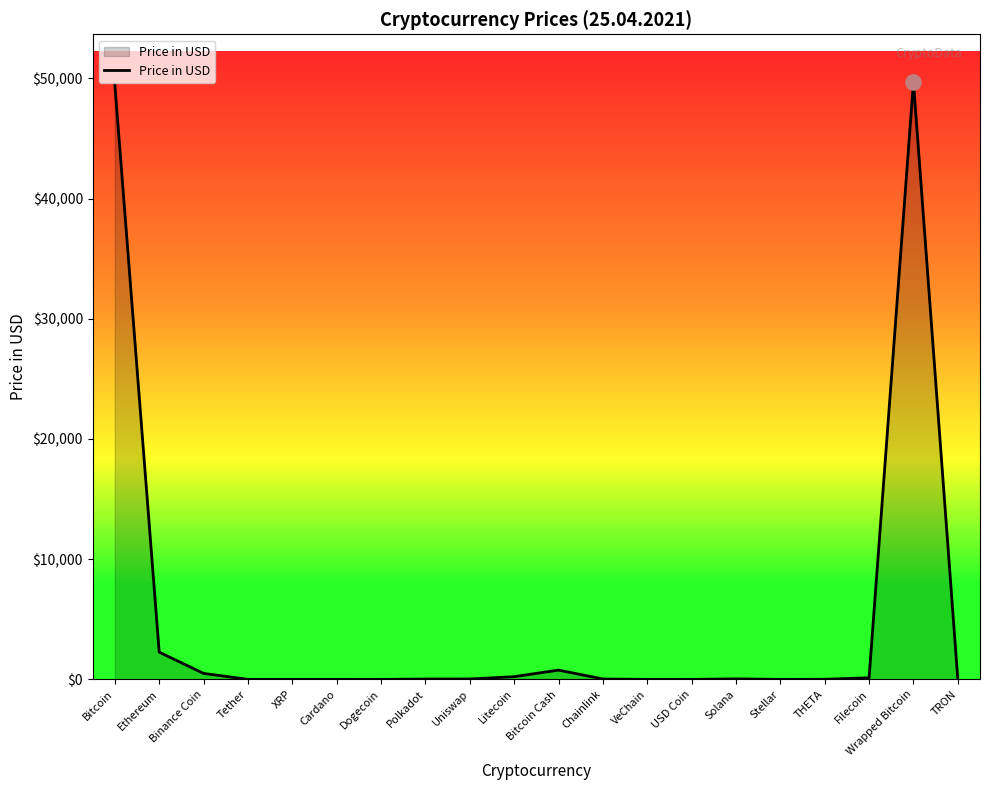

Which has a higher value, Ethereum or Tether?

Ethereum